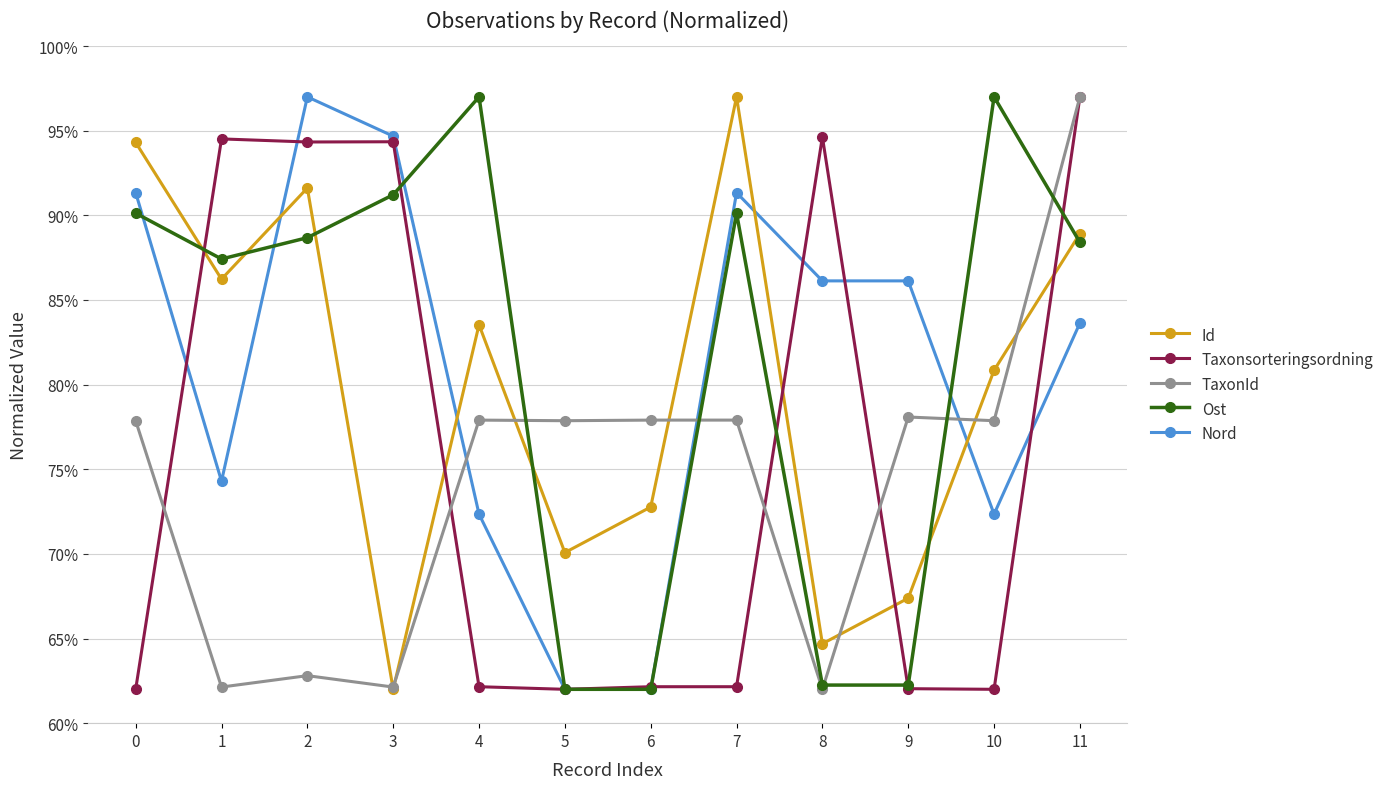

At which label is Id closest to 79?

10